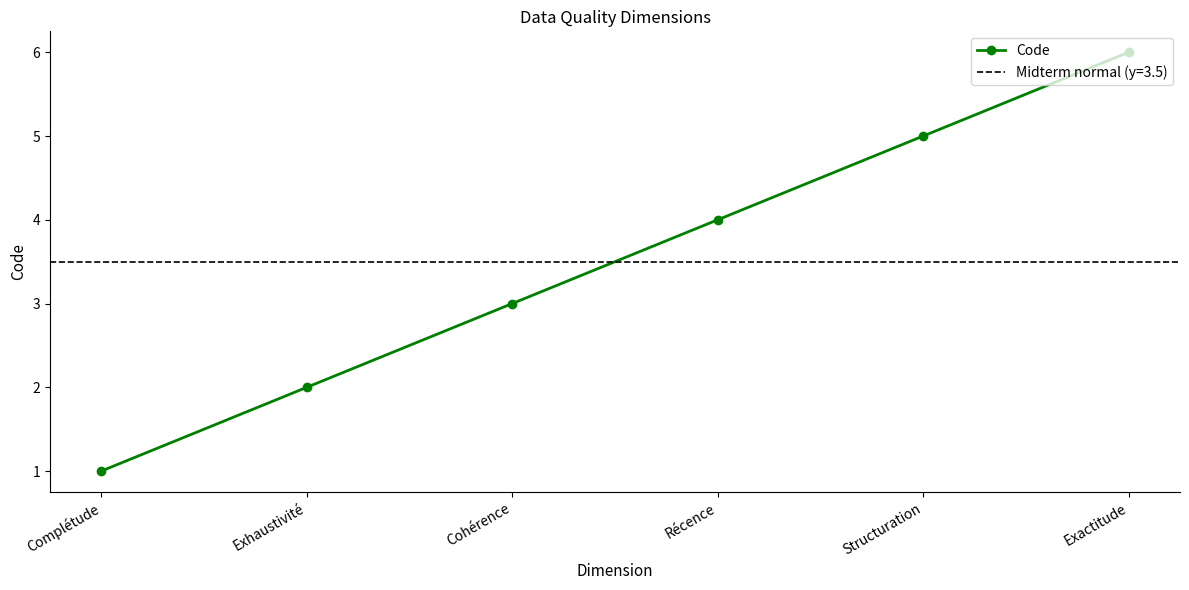

Where does the data first go above 4?

Structuration